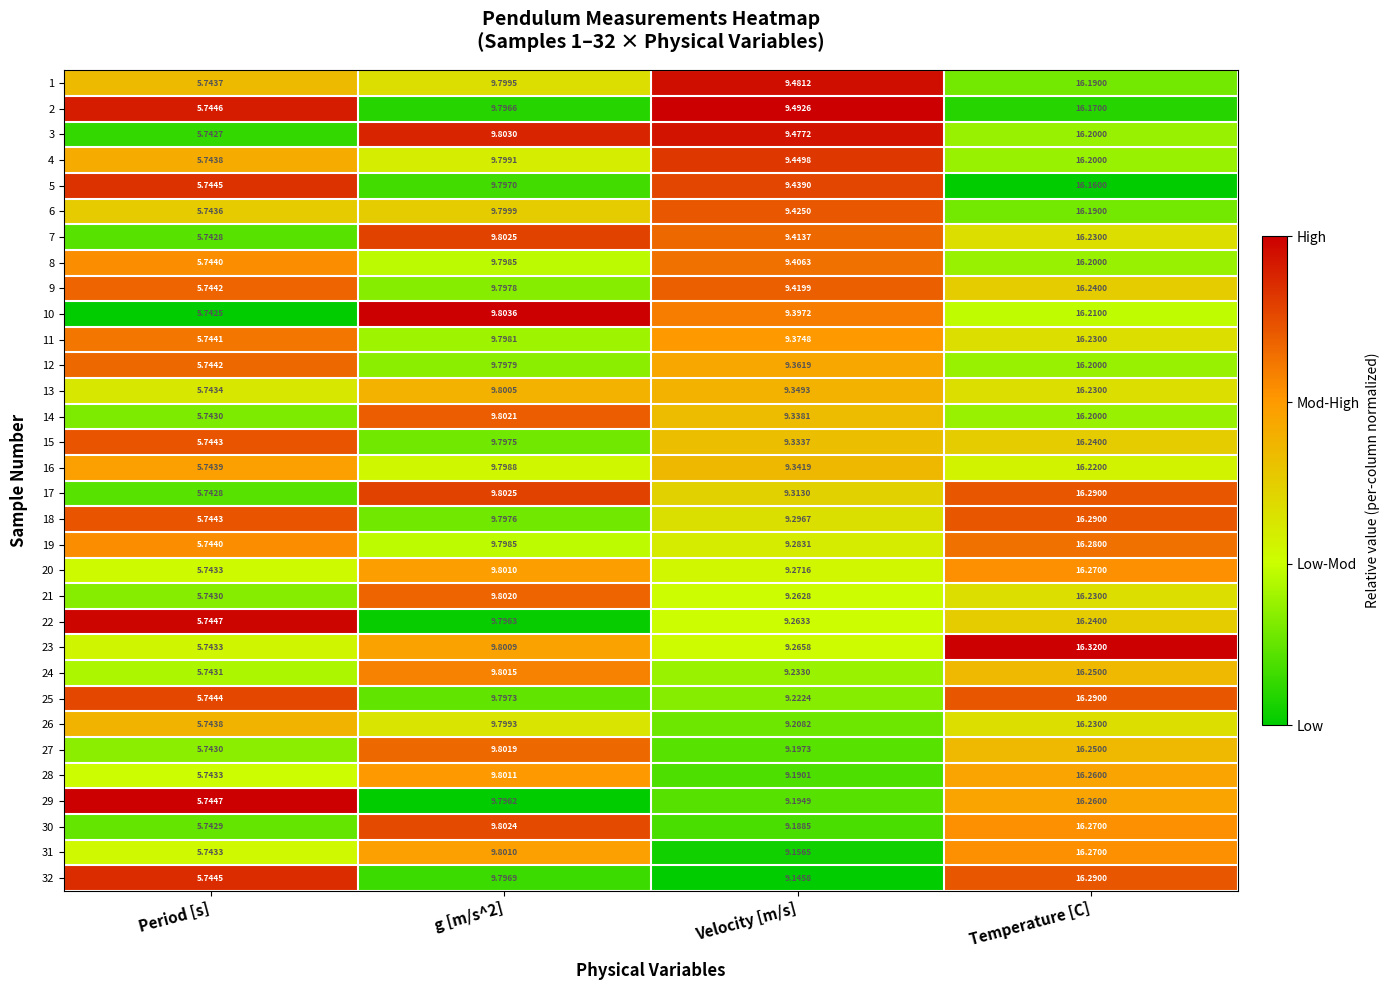

Which category has the lowest value in the 6 series?

Period [s]